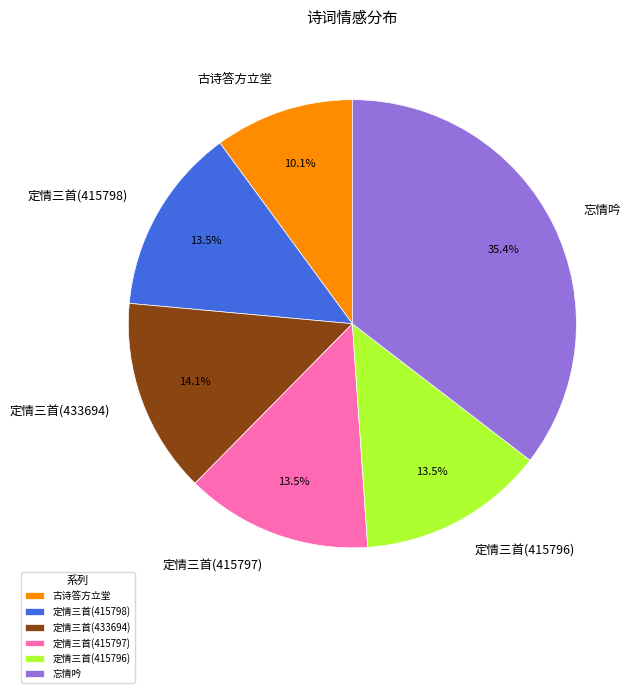

Which category has the biggest portion of the pie?

忘情吟